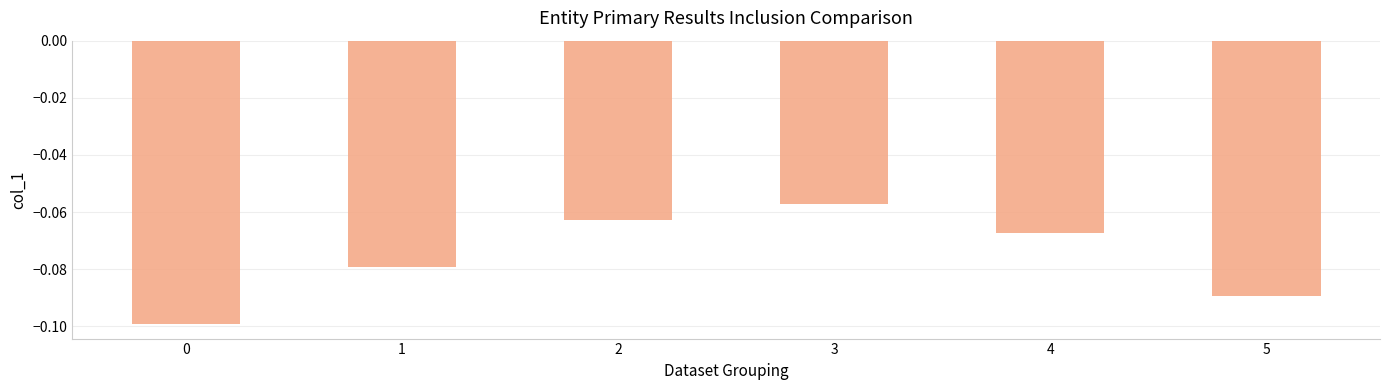

List the labels in order of value, largest first.

3, 2, 4, 1, 5, 0